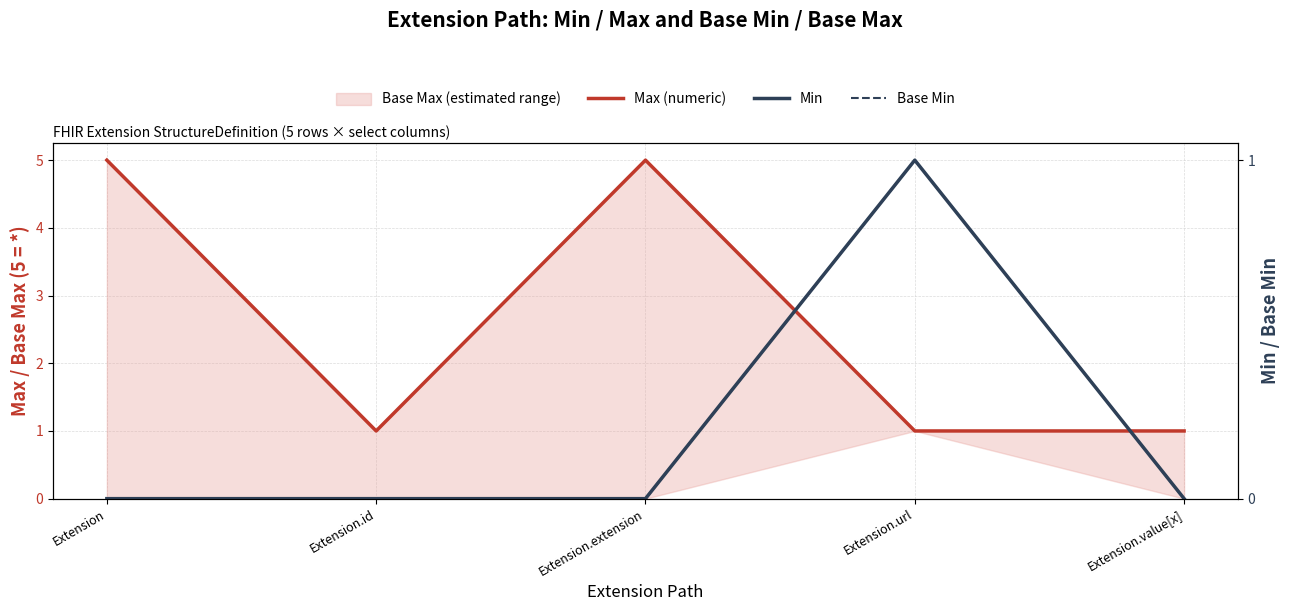

What is the sum of the Max (numeric) values at Extension.id and Extension?

6